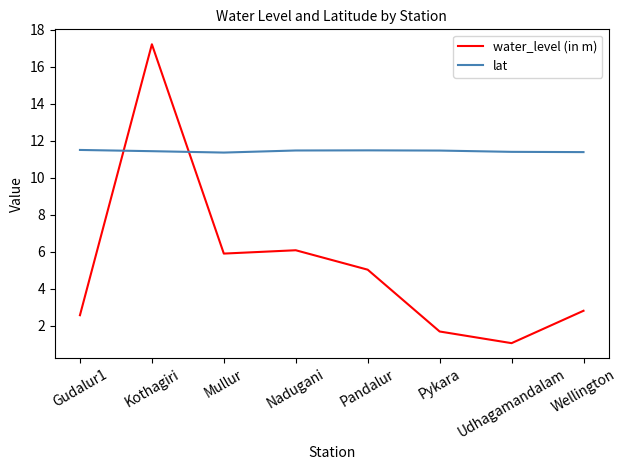

True or false: lat has more than 0 points higher than both neighbors.

True